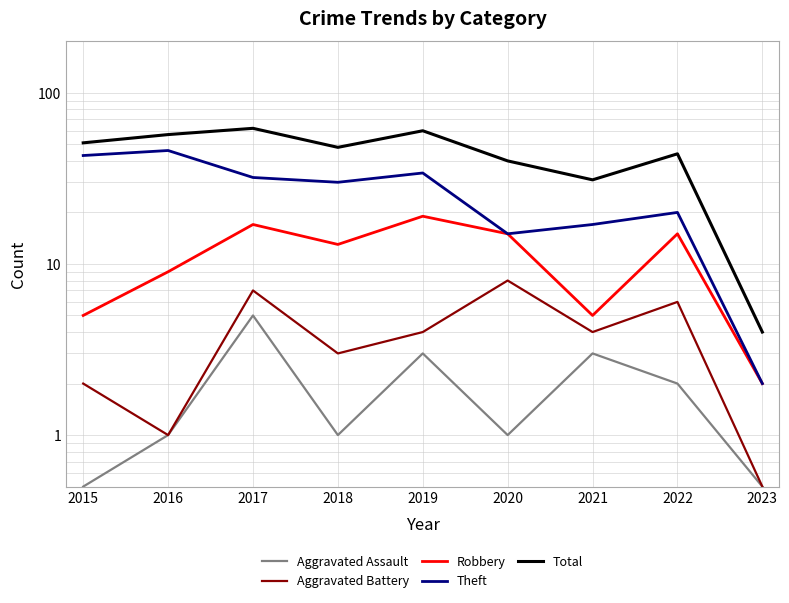

What is the highest value of the Theft series?

46.0